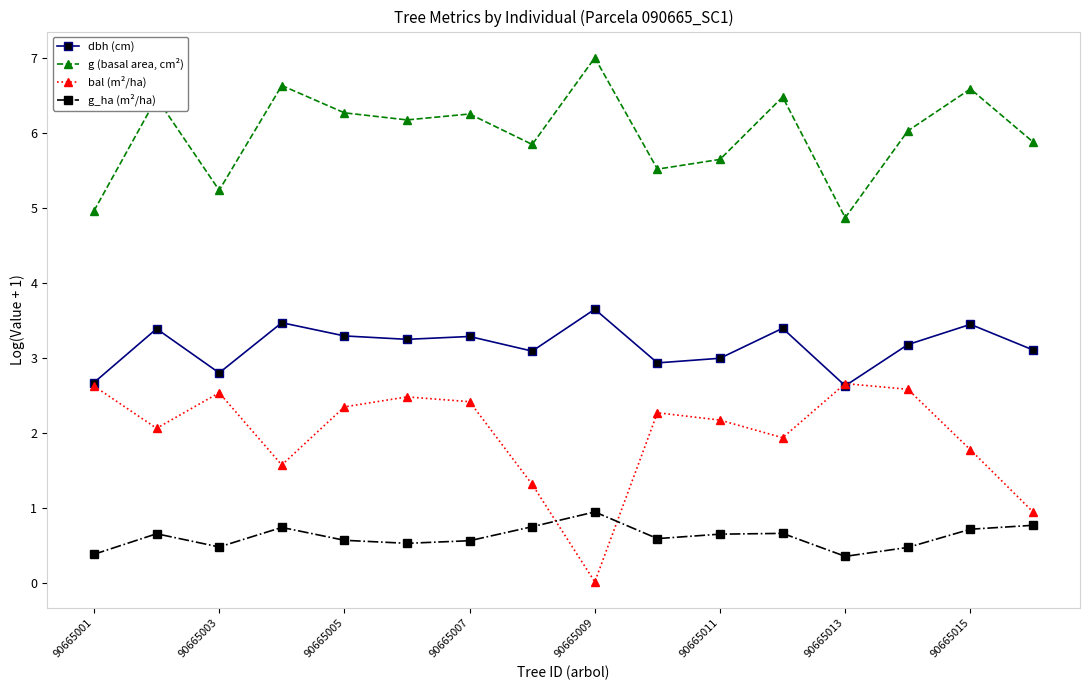

What is the minimum value for g (basal area, cm²)?

4.9